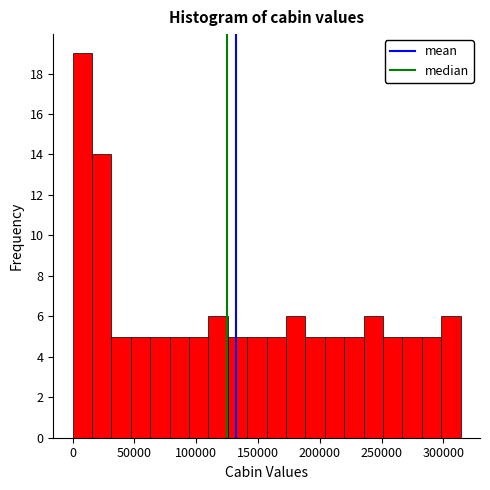

Around what value on the x-axis is the tallest bar? Give the approximate position of its centre, as read against the axis.

10000